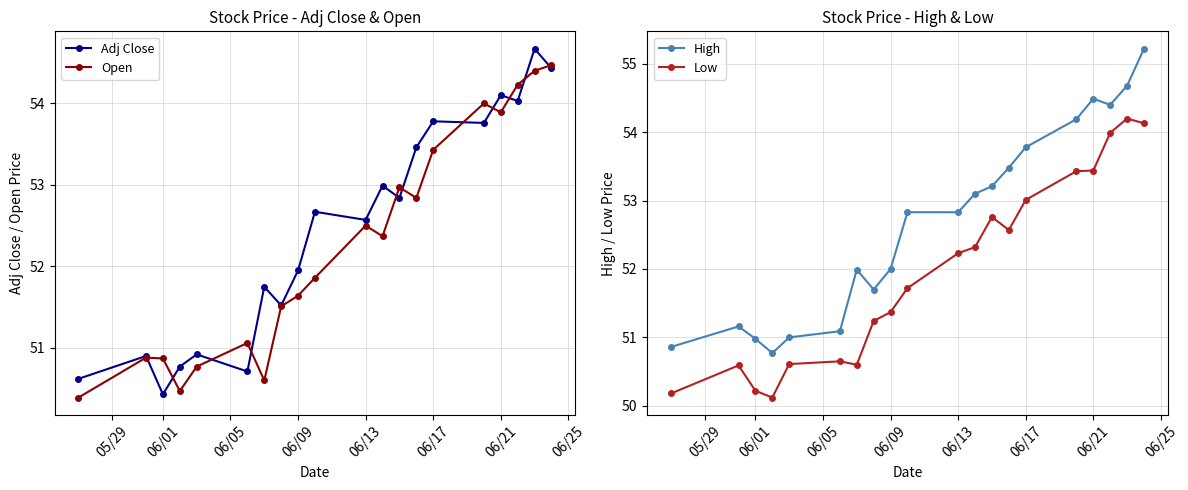

In Open, how many points are lower than both neighbors (excluding endpoints)?

5